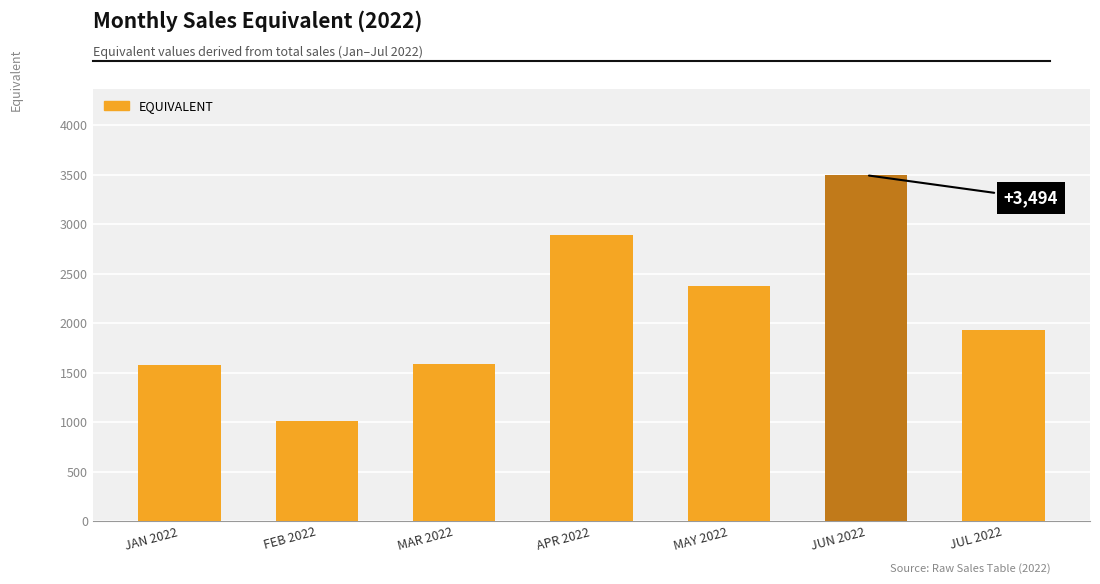

What is the change in value from APR 2022 to MAY 2022?

-517.7